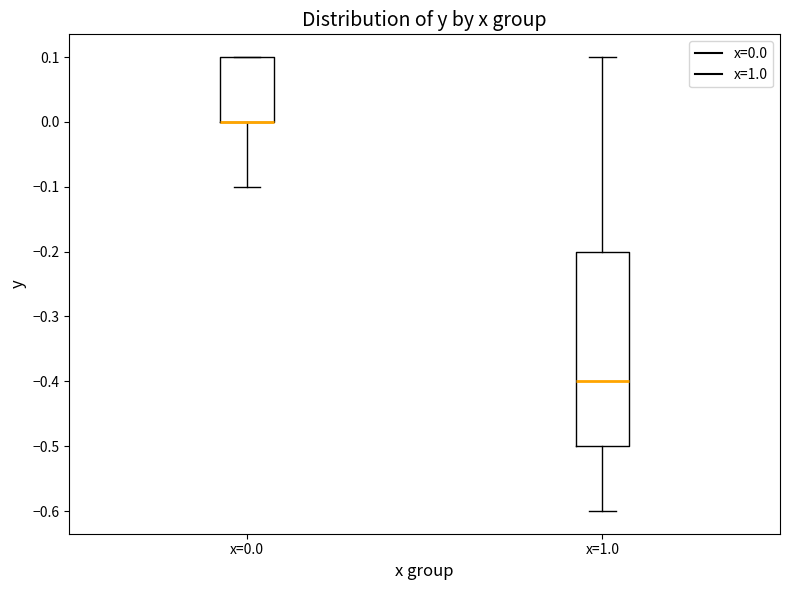

Comparing the boxes themselves (not the whiskers), which one is the tallest?

x=1.0